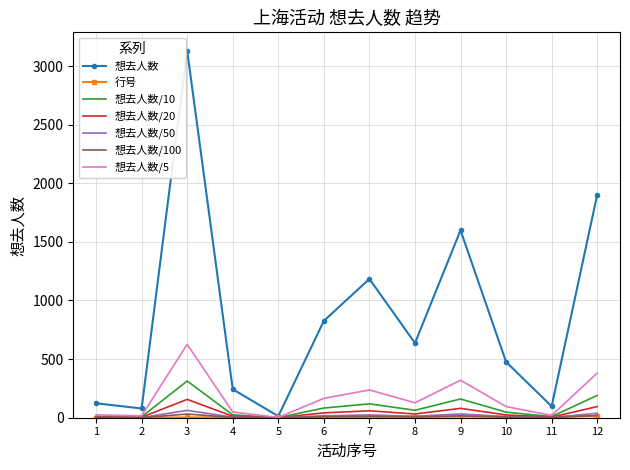

Which series has the largest total across all categories?

想去人数